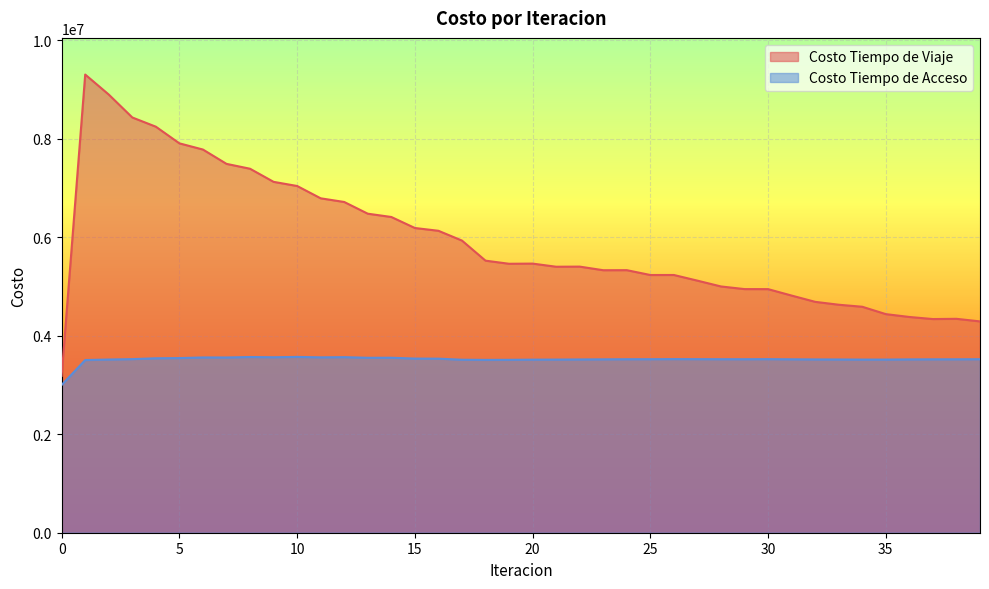

Is it true that Costo Tiempo de Acceso equals 3512736.0 at 17?

True